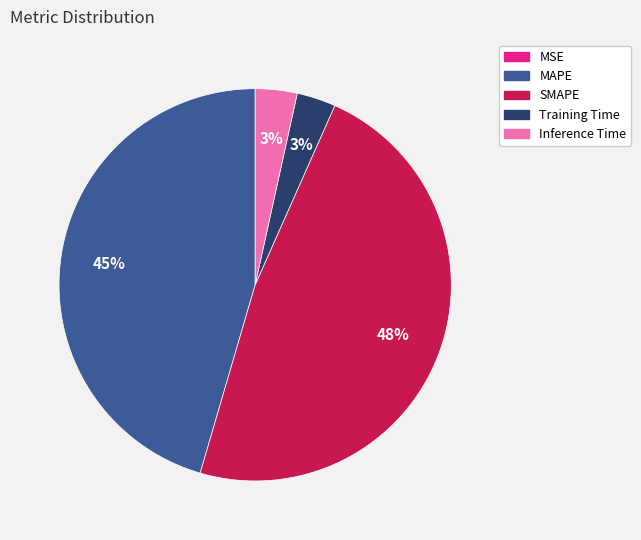

Does SMAPE account for over 50% of the chart?

No